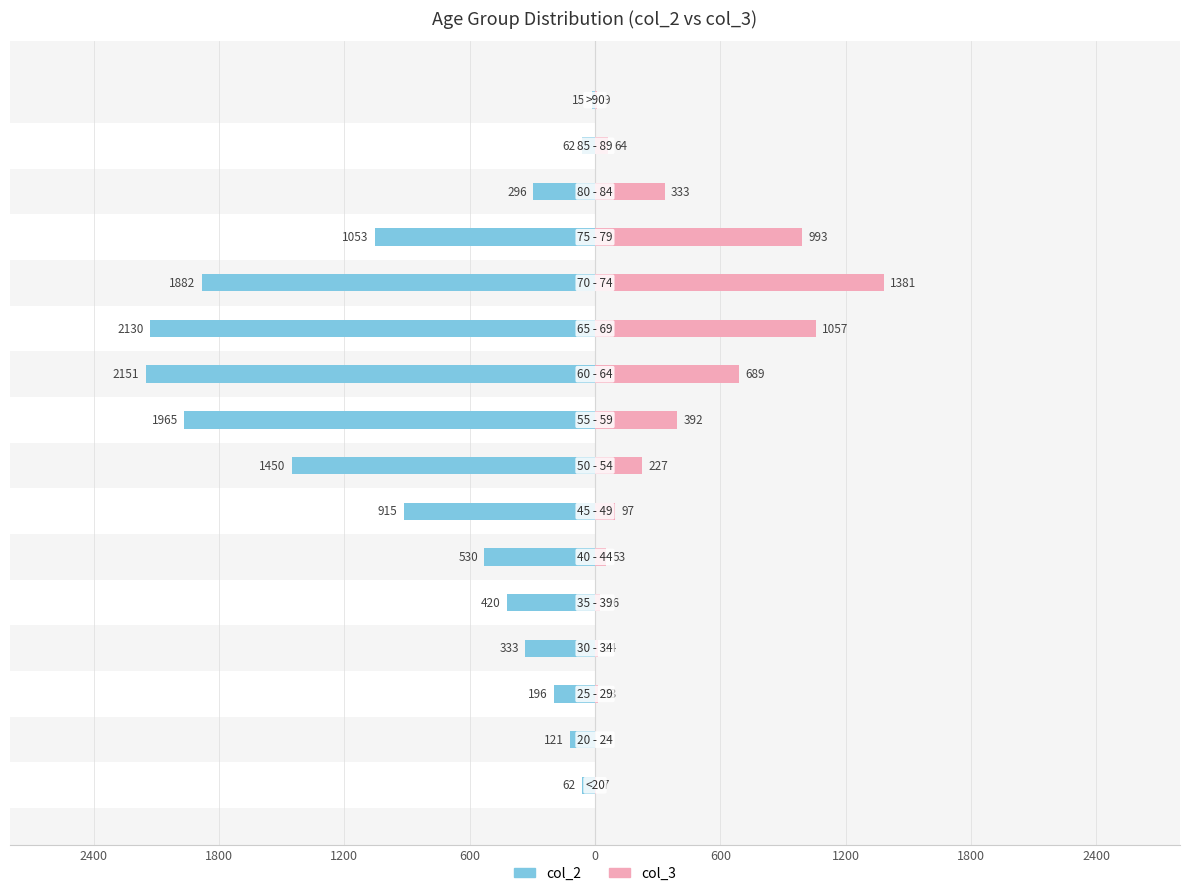

How many values in the col_2 series exceed -420?

7